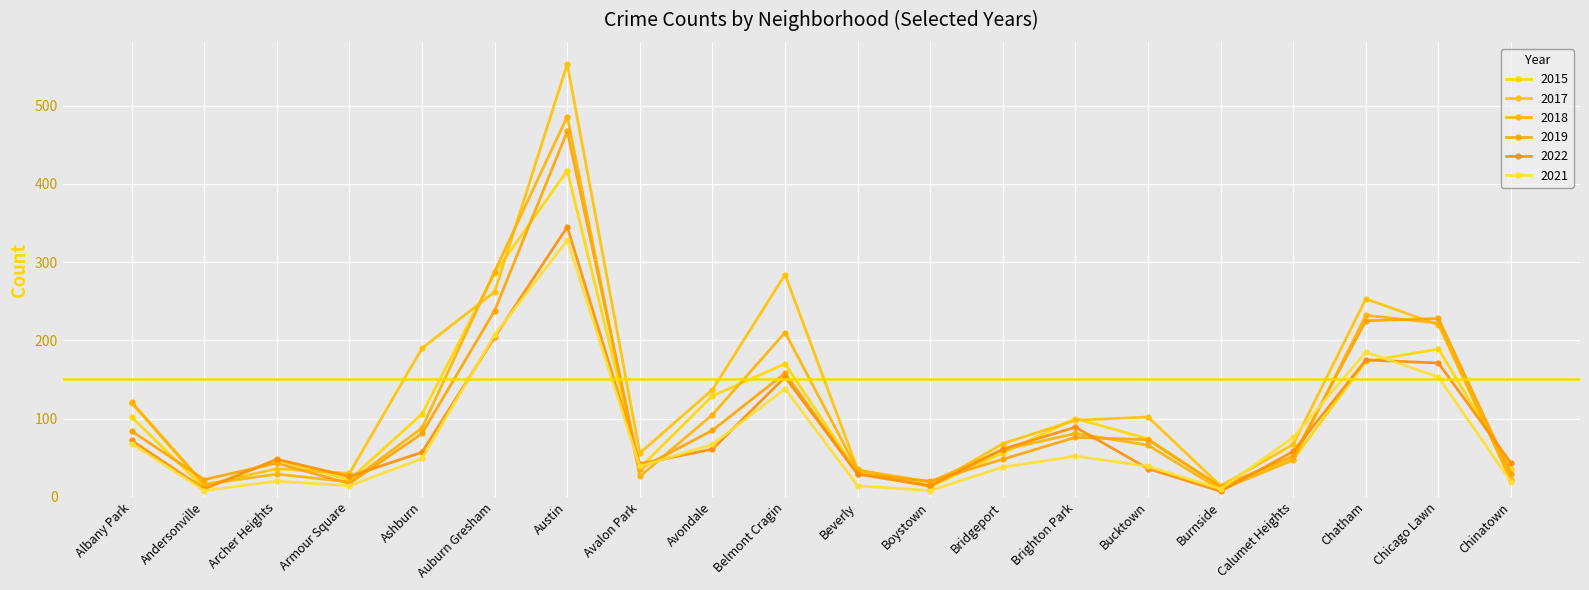

What is the value of the 2017 point at the 9th from the left?

137